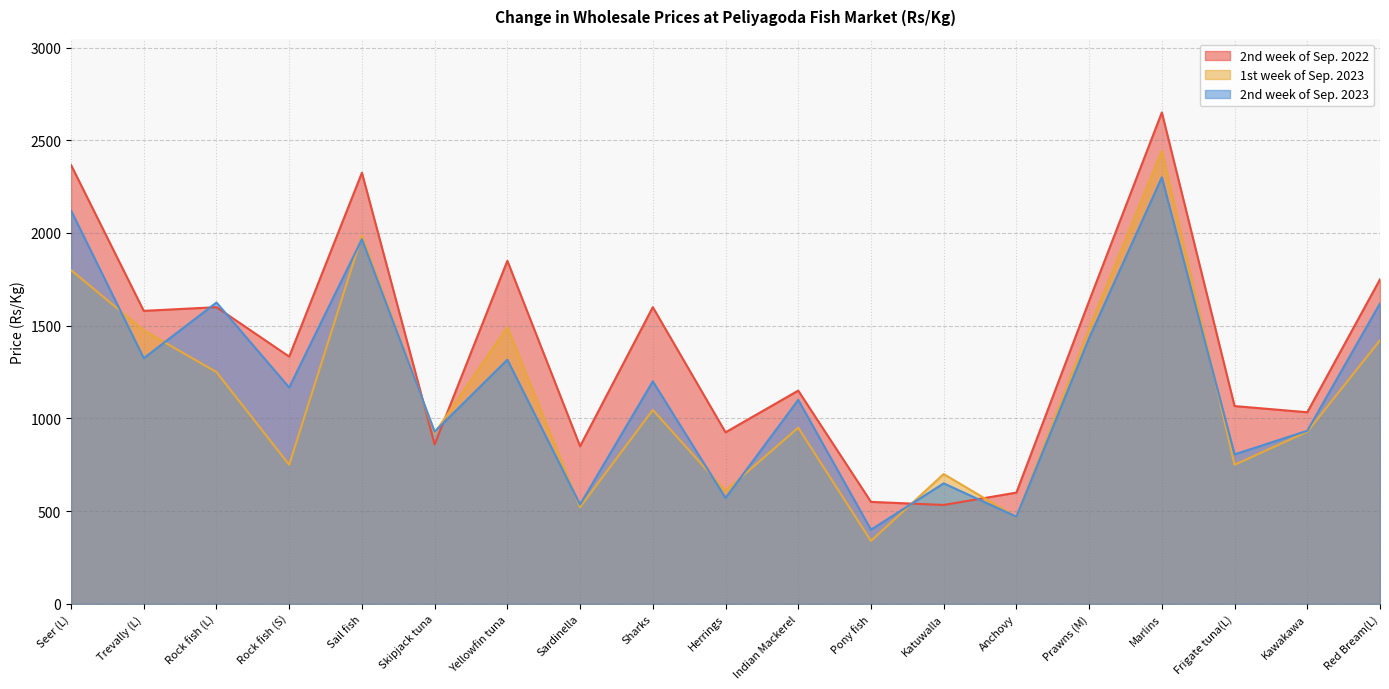

What value does the 1st week of Sep. 2023 series have at Indian Mackerel?

950.0